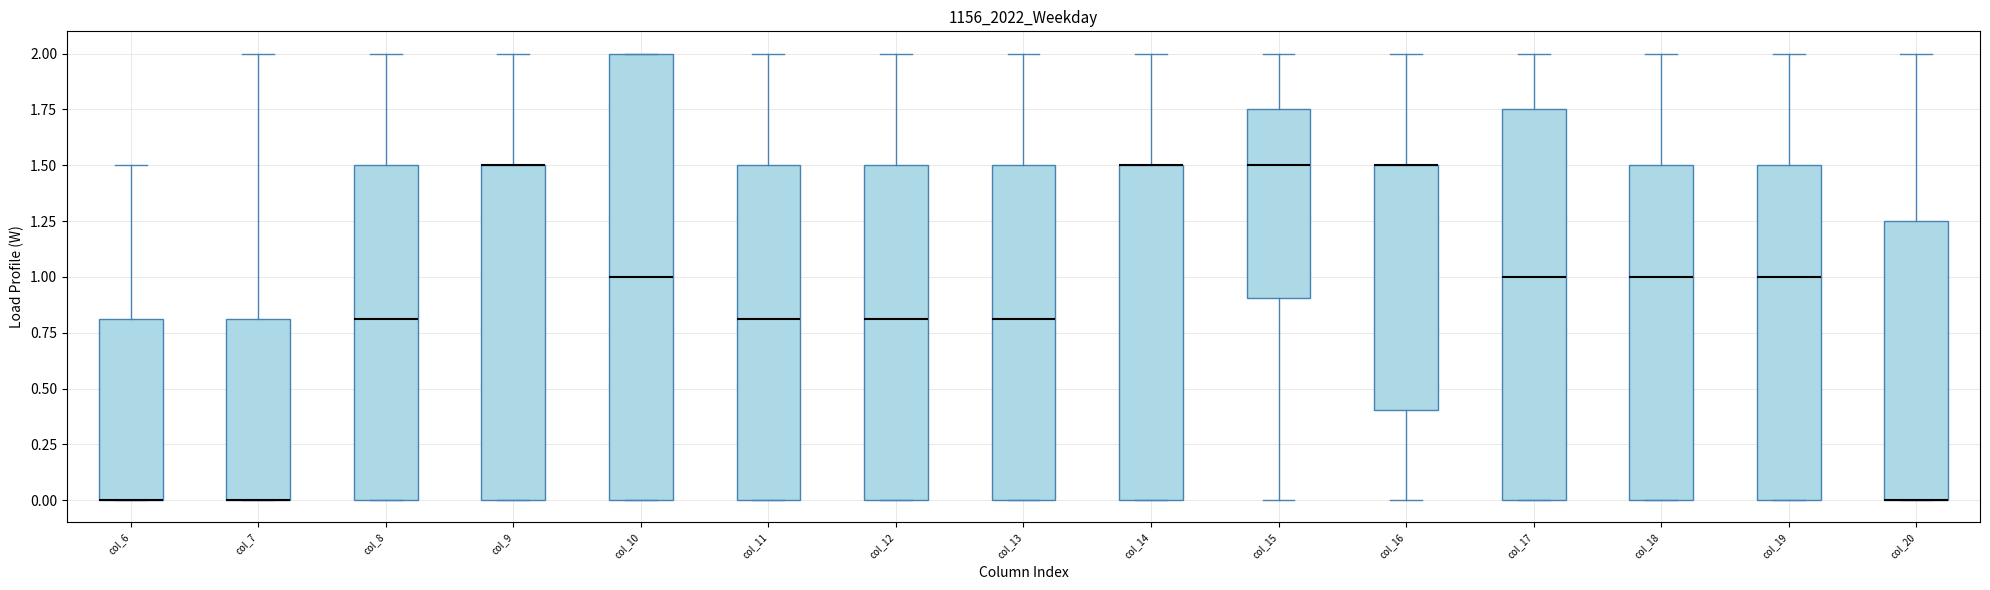

Reading left to right, transcribe this box plot: for each box, give where its median line is, the range the box spans, and where its two whiskers end, as read against the y-axis. The values are not printed on the chart, so give them approximately, as read against the axis.

col_6: median 0.00 (drawn on the box's lower edge), box 0.00 to 0.80, whiskers 0.00 to 1.50
col_7: median 0.00 (drawn on the box's lower edge), box 0.00 to 0.80, whiskers 0.00 to 2.00
col_8: median 0.80, box 0.00 to 1.50, whiskers 0.00 to 2.00
col_9: median 1.50 (drawn on the box's upper edge), box 0.00 to 1.50, whiskers 0.00 to 2.00
col_10: median 1.00, box 0.00 to 2.00, whiskers 0.00 to 2.00
col_11: median 0.80, box 0.00 to 1.50, whiskers 0.00 to 2.00
col_12: median 0.80, box 0.00 to 1.50, whiskers 0.00 to 2.00
col_13: median 0.80, box 0.00 to 1.50, whiskers 0.00 to 2.00
col_14: median 1.50 (drawn on the box's upper edge), box 0.00 to 1.50, whiskers 0.00 to 2.00
col_15: median 1.50, box 0.90 to 1.75, whiskers 0.00 to 2.00
col_16: median 1.50 (drawn on the box's upper edge), box 0.40 to 1.50, whiskers 0.00 to 2.00
col_17: median 1.00, box 0.00 to 1.75, whiskers 0.00 to 2.00
col_18: median 1.00, box 0.00 to 1.50, whiskers 0.00 to 2.00
col_19: median 1.00, box 0.00 to 1.50, whiskers 0.00 to 2.00
col_20: median 0.00 (drawn on the box's lower edge), box 0.00 to 1.25, whiskers 0.00 to 2.00